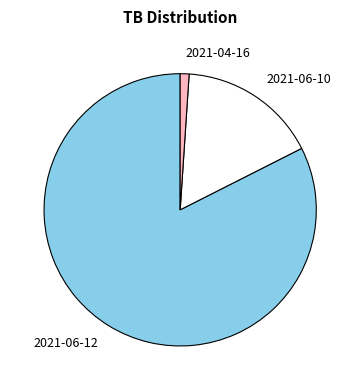

Rank the categories by value from lowest to highest.

2021-04-16, 2021-06-10, 2021-06-12